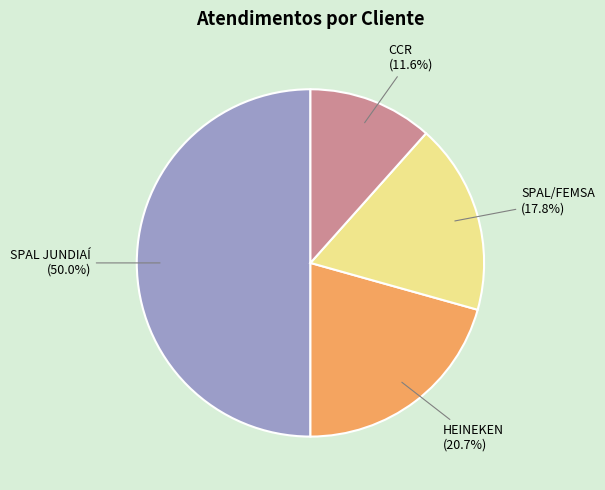

Which category has the smallest portion of the pie?

CCR